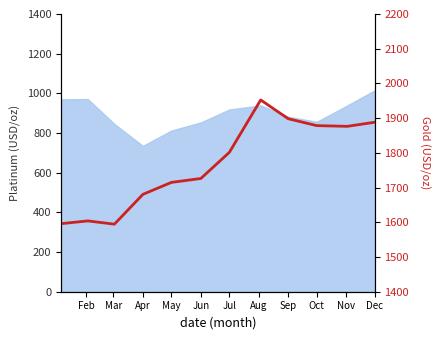

How many data points are above 1801?

6